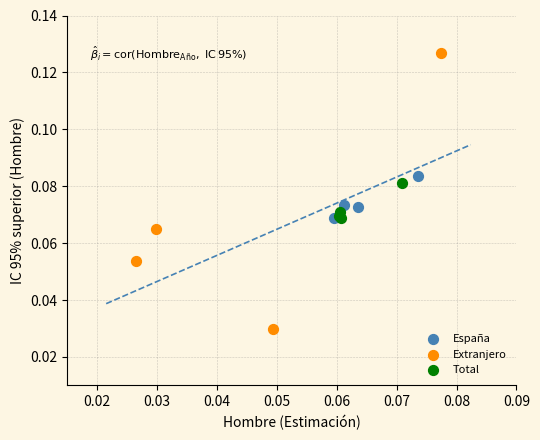

What are all the series names shown in the legend?

España, Extranjero, Total